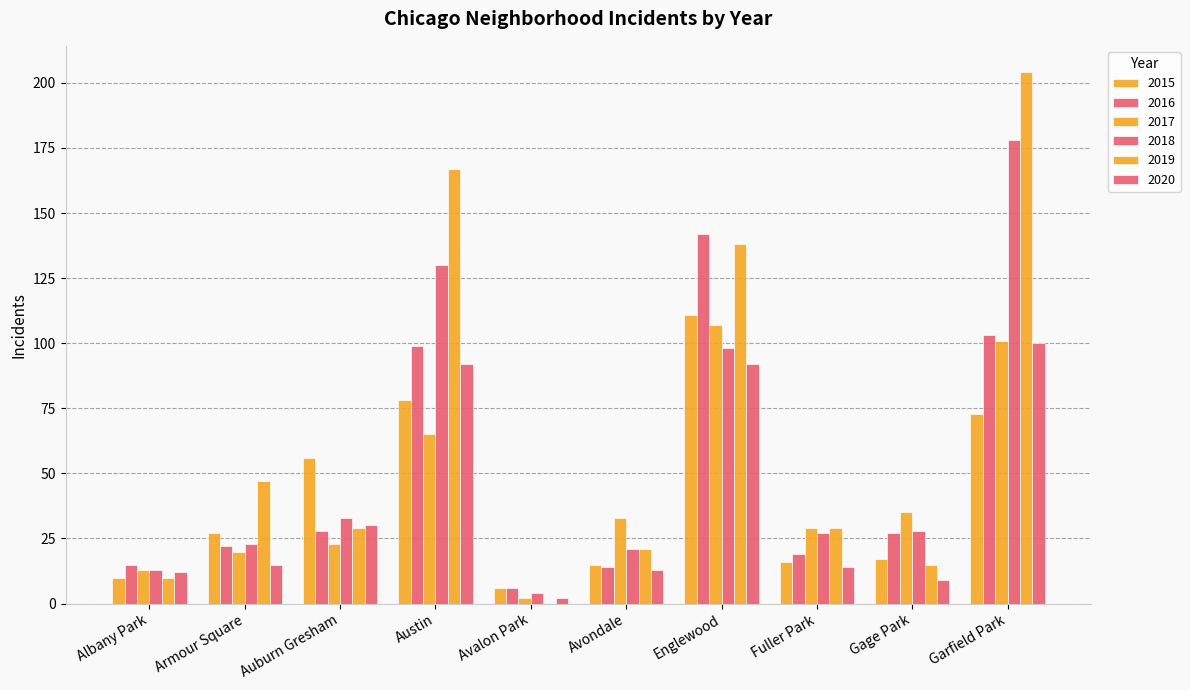

Is the value of 2018 at Austin greater than the value of 2015 at Austin?

Yes